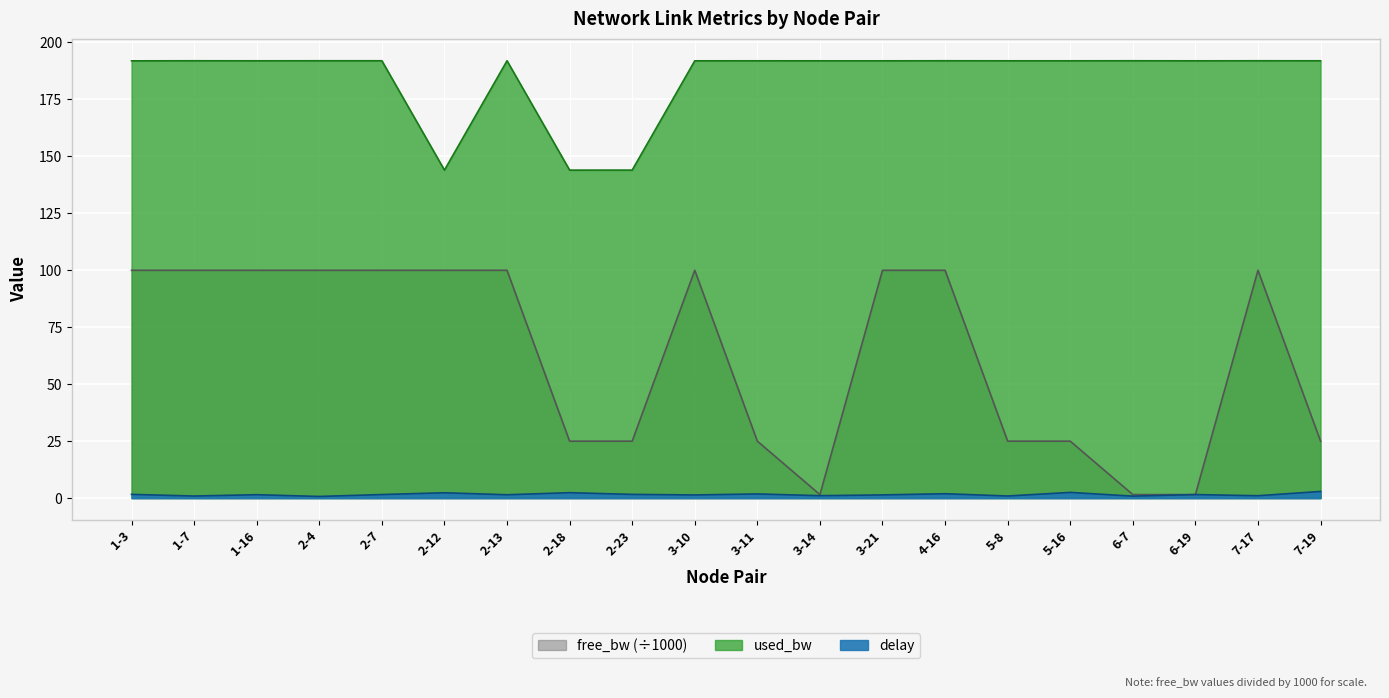

What is the average value of the free_bw series?

62.7